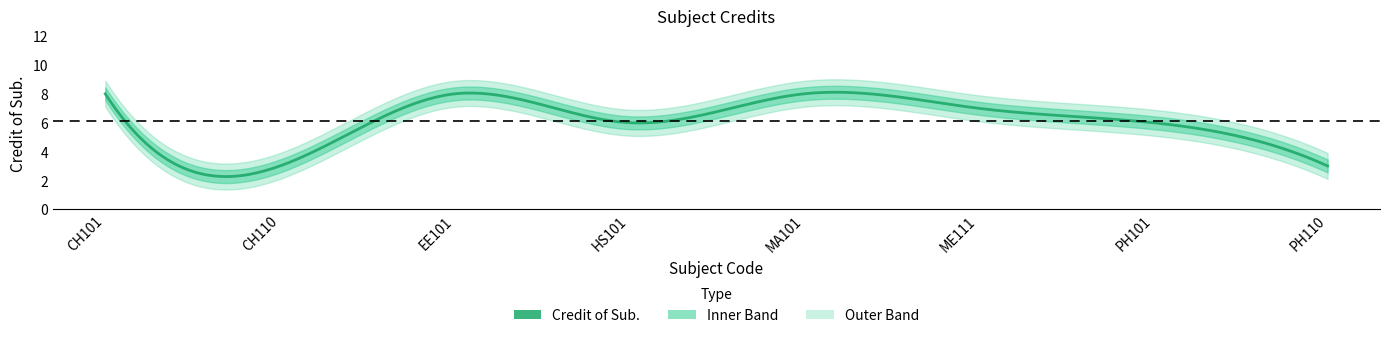

At which category does the chart reach its minimum across all series?

CH110